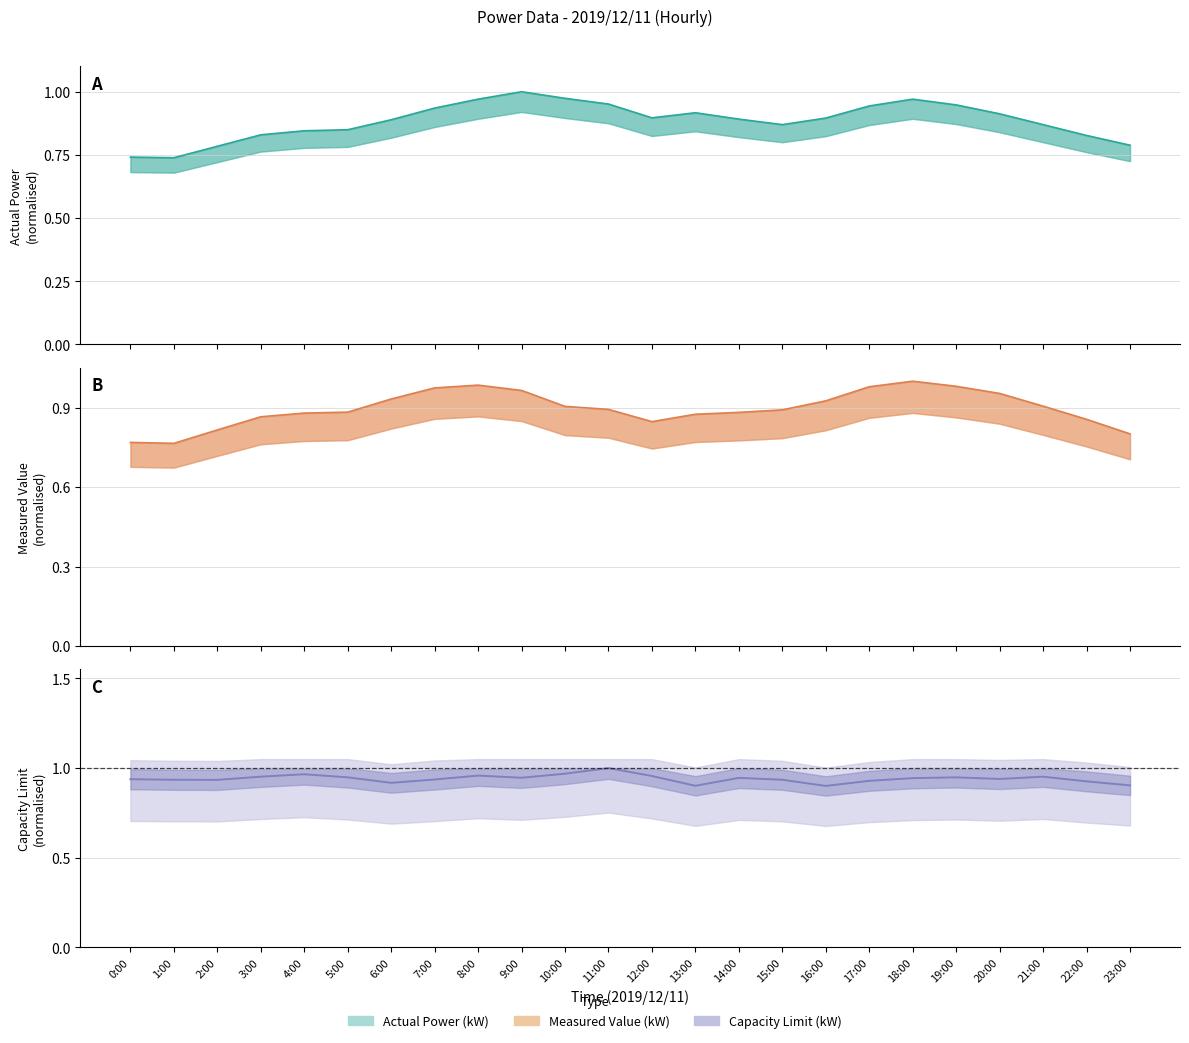

True or false: Measured Value (kW) has more than 1 interior local peaks.

True